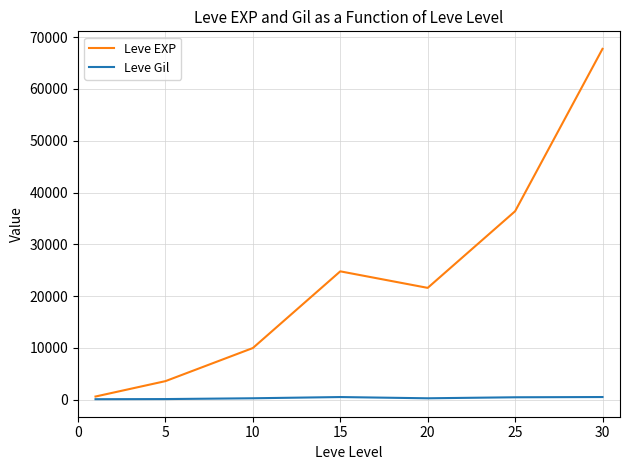

How many lines are shown in the chart?

2